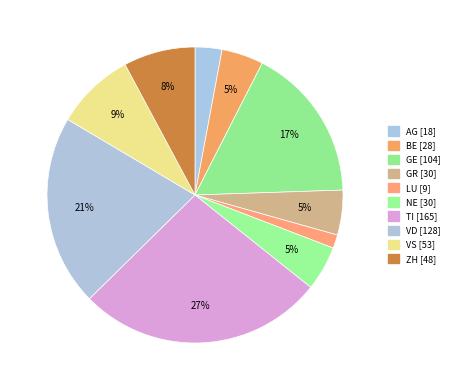

What is the change in value from NE to VD?

+98